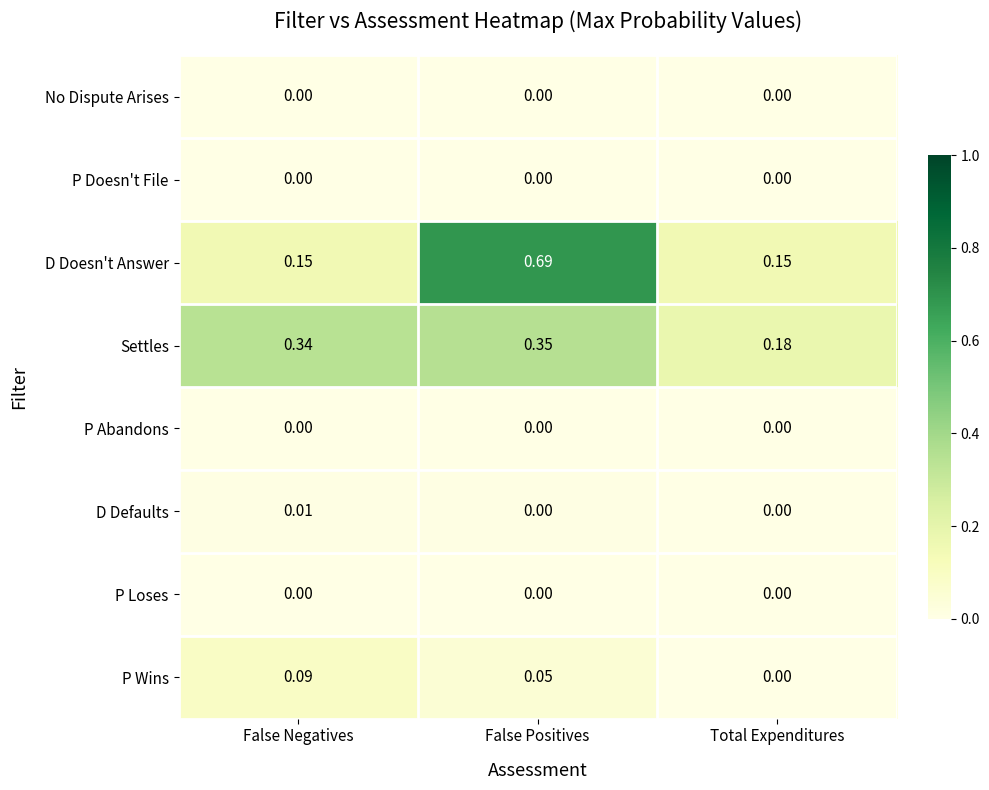

Which series has the largest range (max minus min)?

D Doesn't Answer